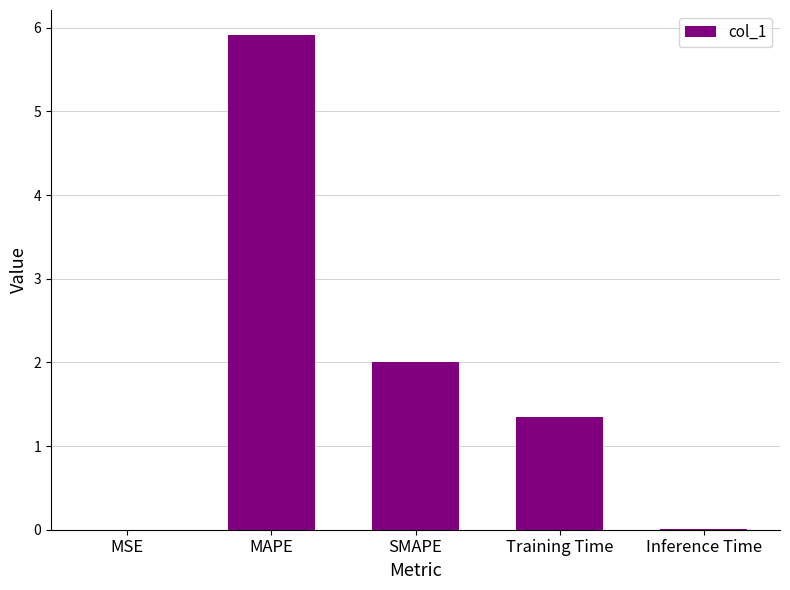

Read the value at SMAPE.

2.0